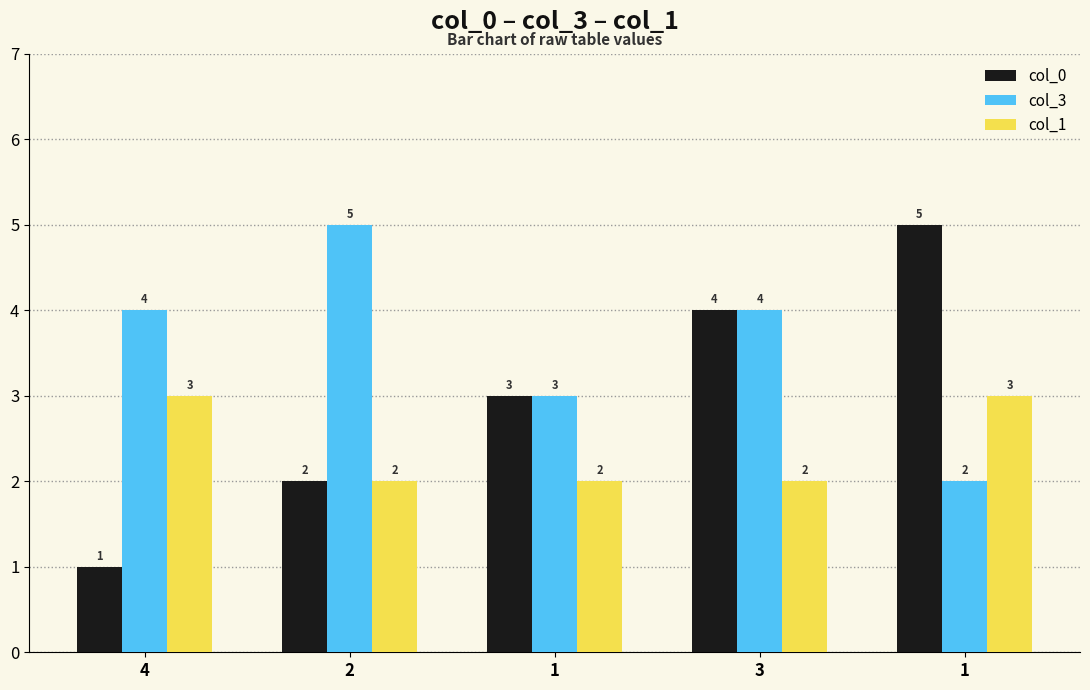

How many bars are there in each group?

3